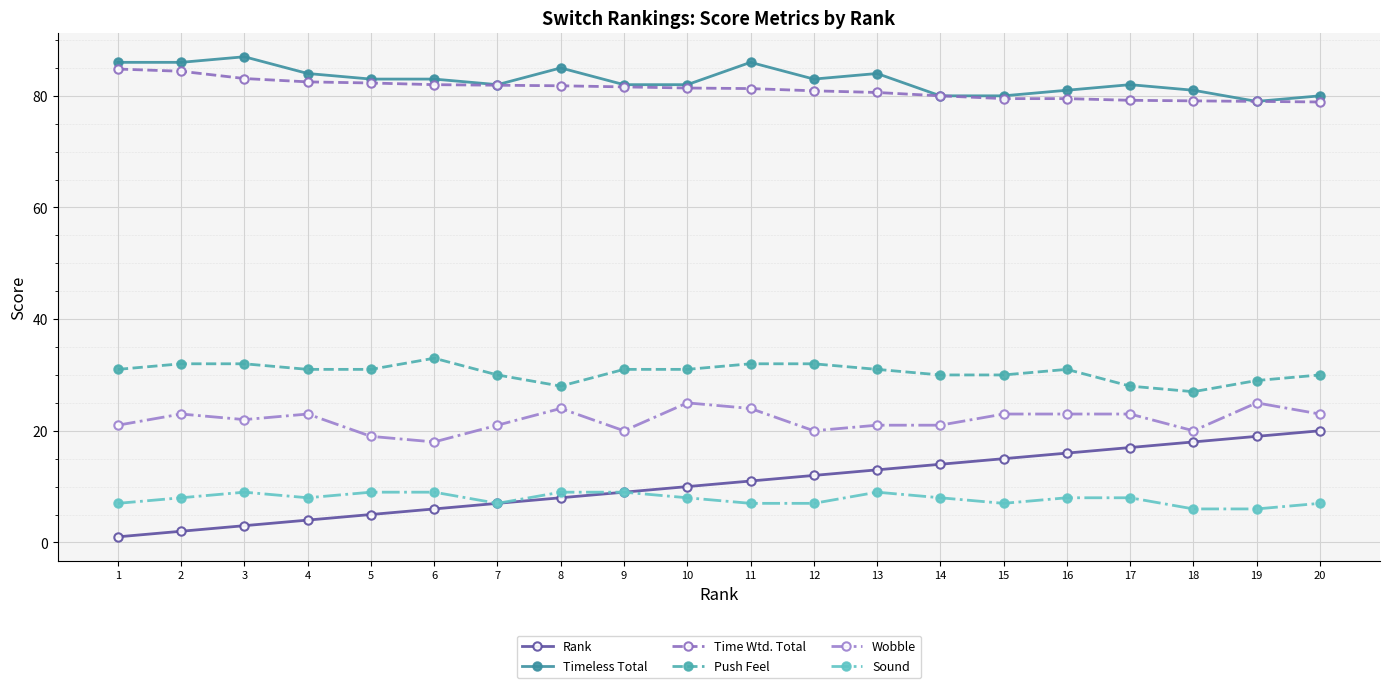

What is the highest value of the Rank series?

20.0